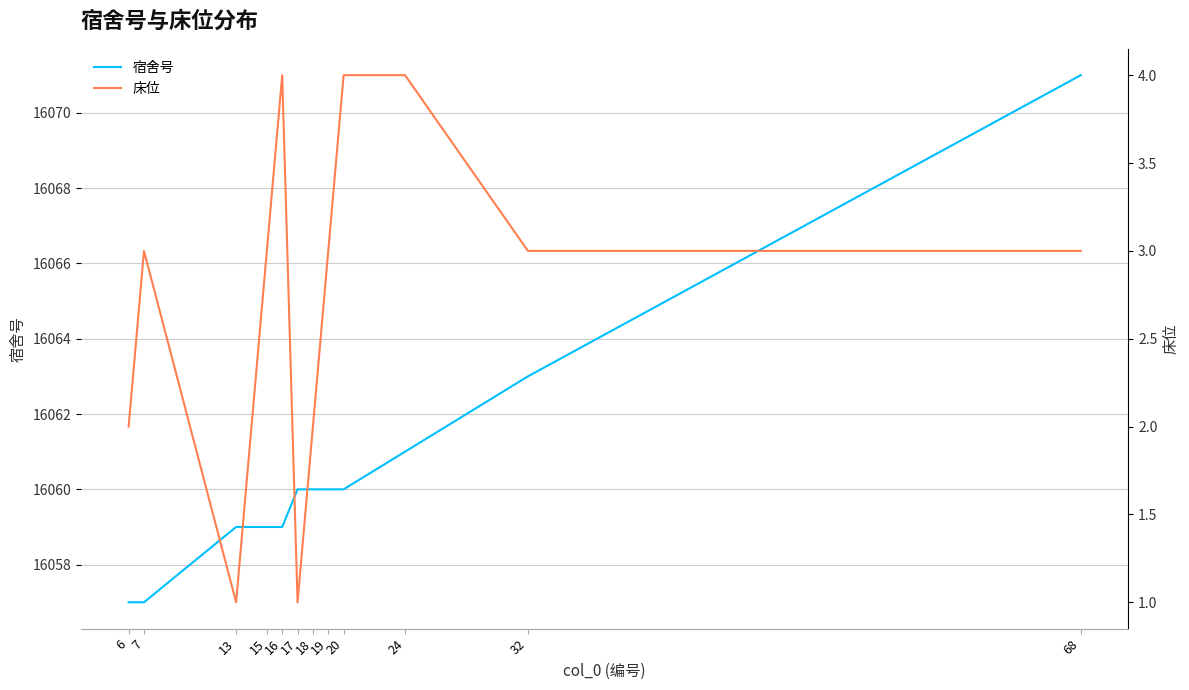

At which category does 床位 reach its first local valley?

13